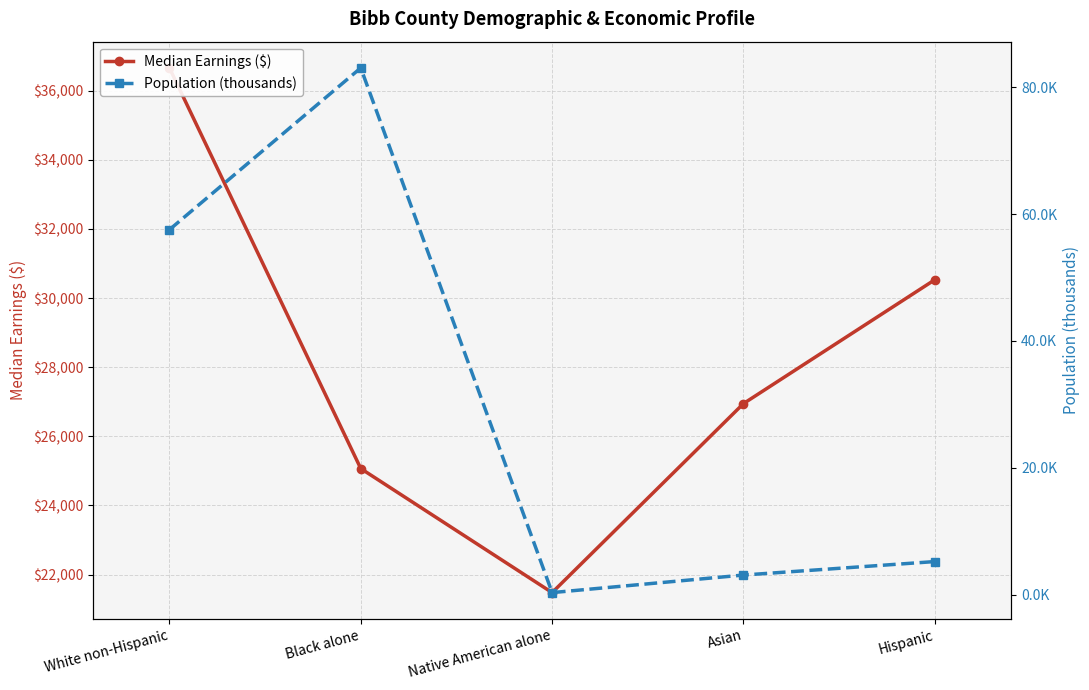

Rank the categories by Population (thousands) value from highest to lowest.

Black alone, White non-Hispanic, Hispanic, Asian, Native American alone